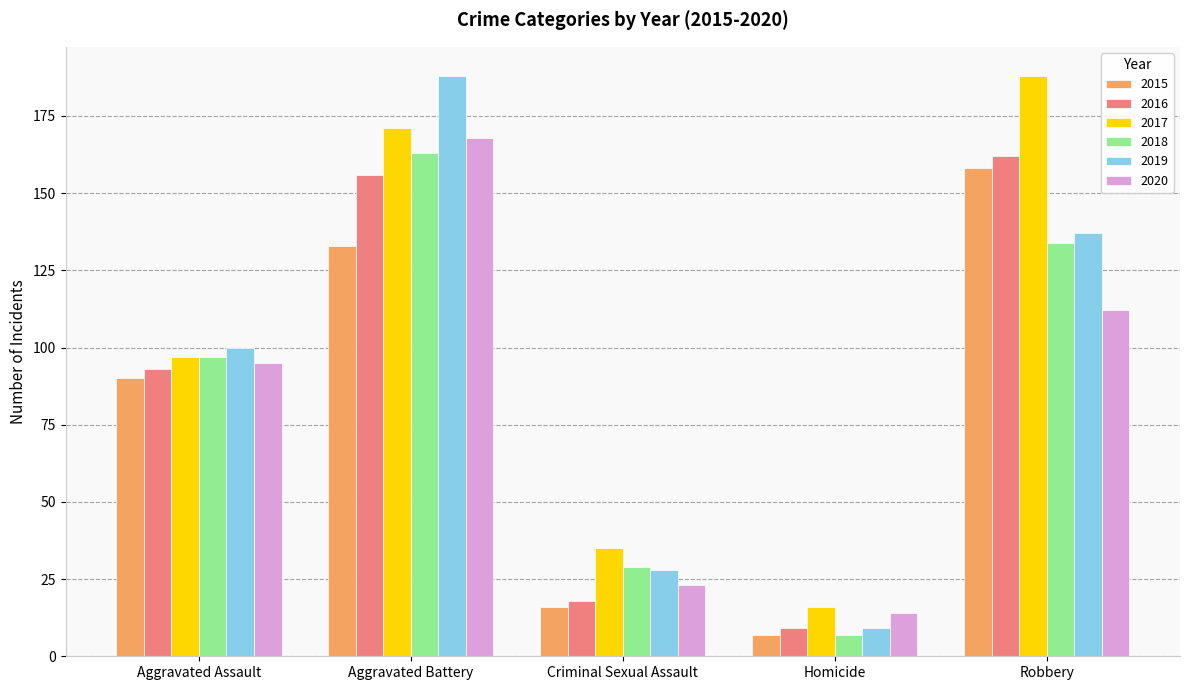

What is the sum of all 2015 values?

404